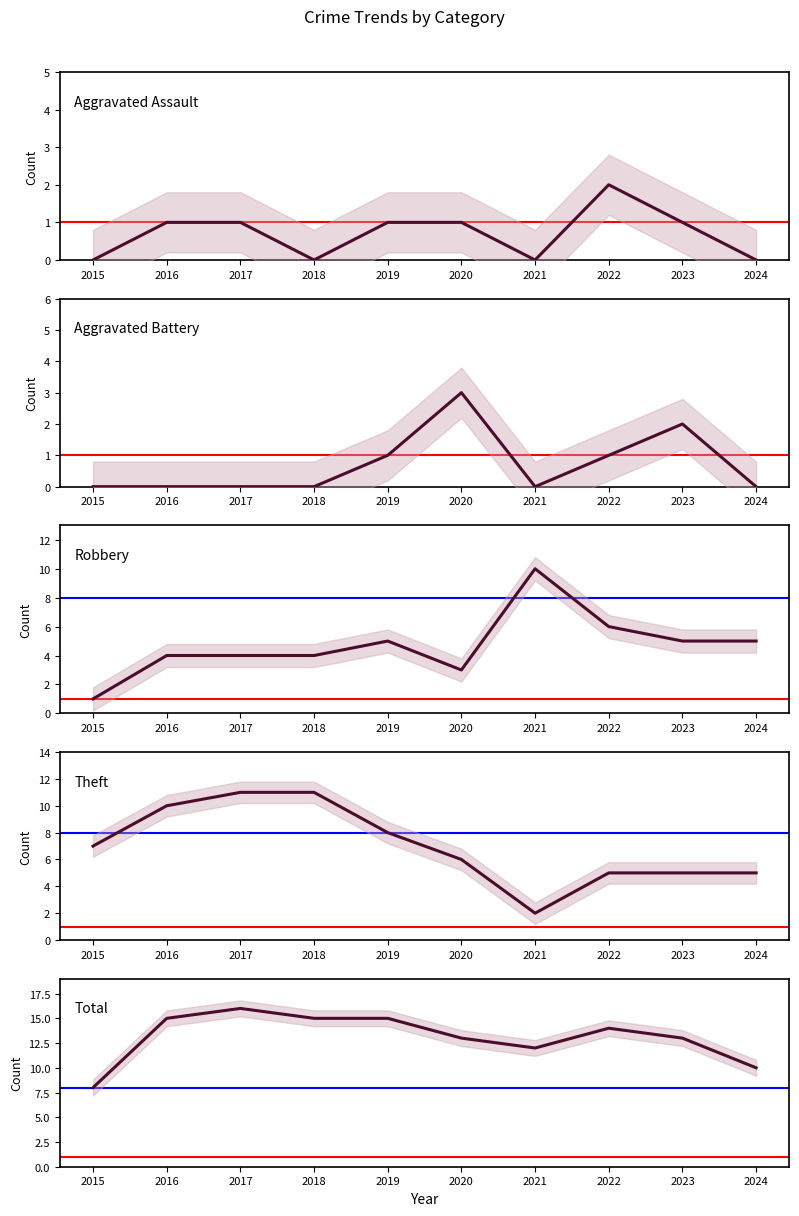

What is the maximum value for Robbery?

10